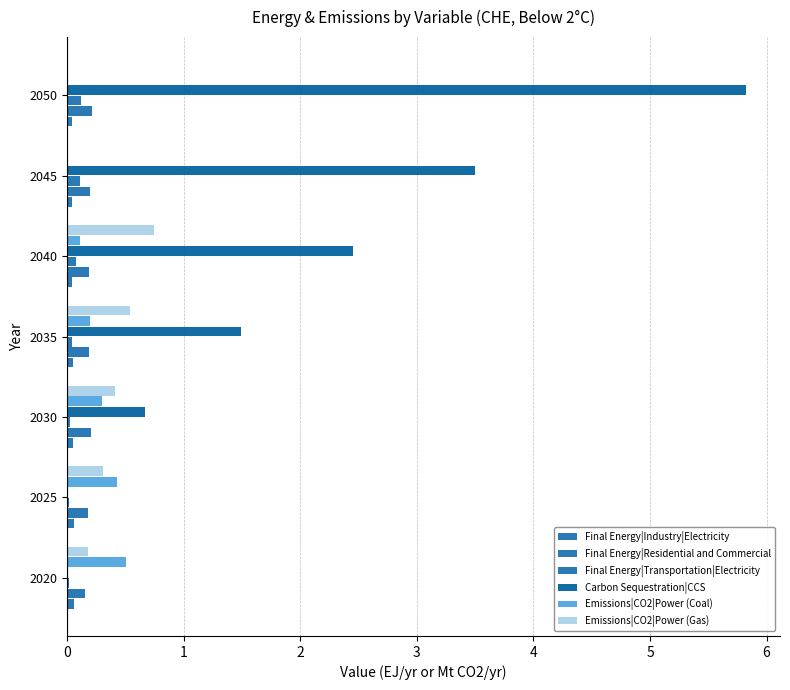

How many distinct data groups are displayed?

6